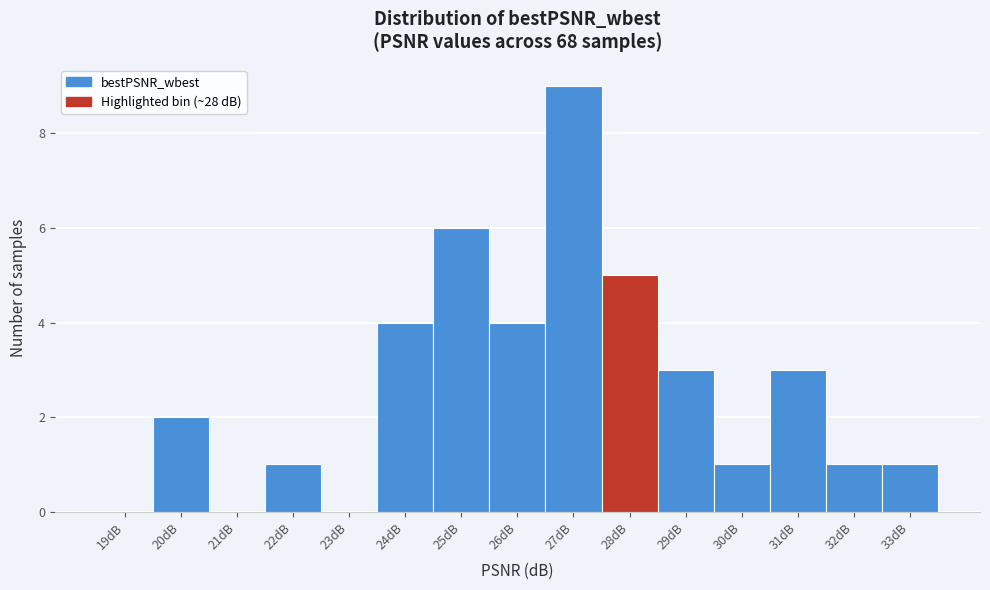

Reading left to right, list every bar in this chart as the range it spans on the x-axis followed by its height. The values are not printed on the chart, so give them approximately, as read against the axis.

18.5 to 19.5: 0
19.5 to 20.5: 2
20.5 to 21.5: 0
21.5 to 22.5: 1
22.5 to 23.5: 0
23.5 to 24.5: 4
24.5 to 25.5: 6
25.5 to 26.5: 4
26.5 to 27.5: 9
27.5 to 28.5: 5
28.5 to 29.5: 3
29.5 to 30.5: 1
30.5 to 31.5: 3
31.5 to 32.5: 1
32.5 to 33.5: 1